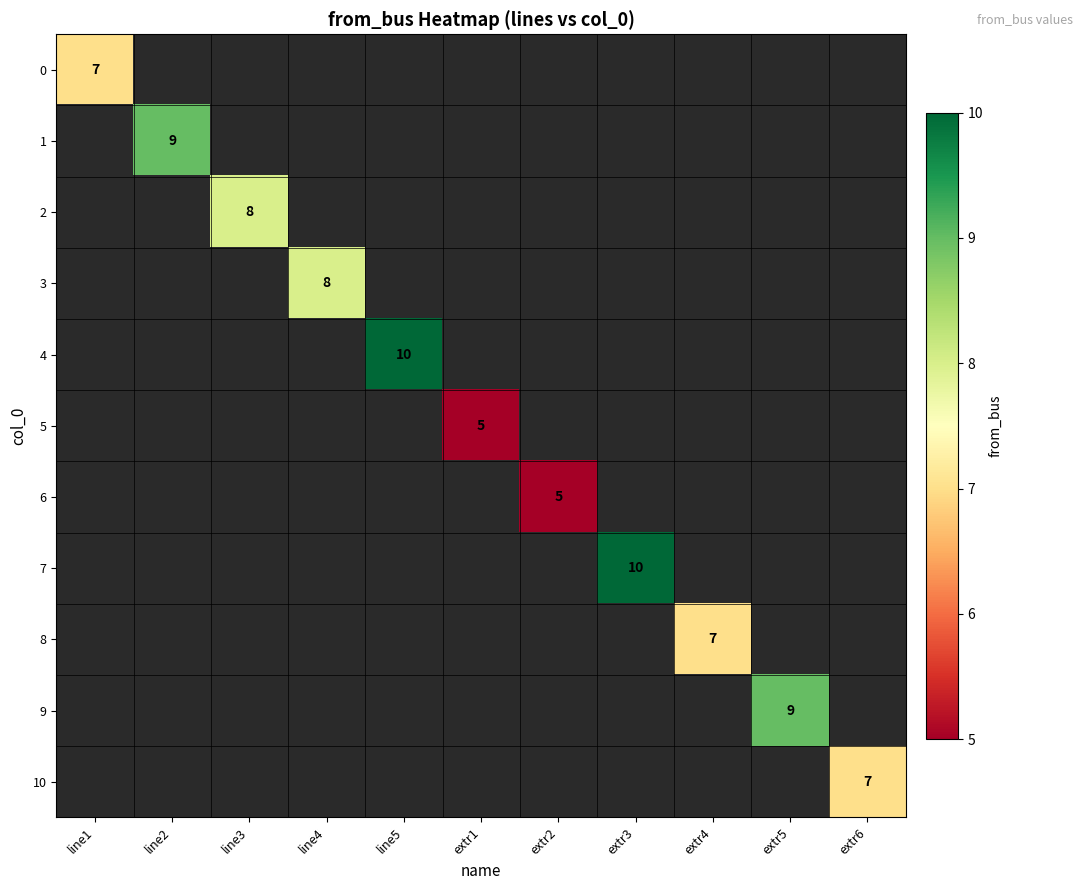

Is the value of 2 at line4 greater than the value of 3 at line3?

No